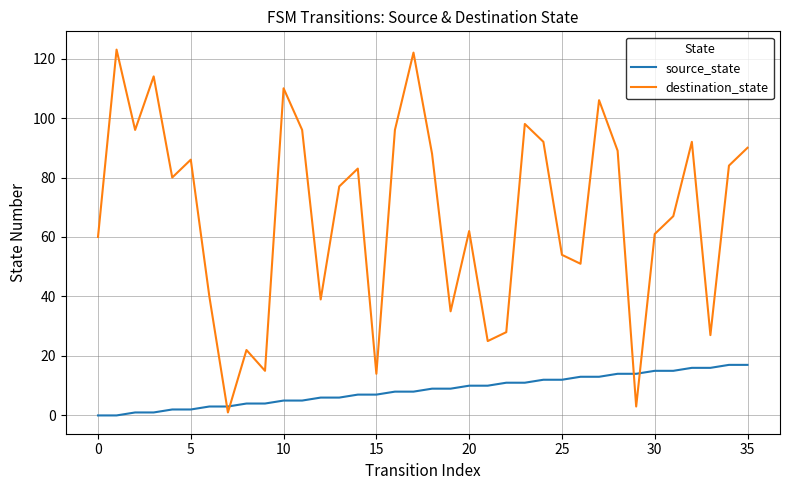

Which series has the largest total across all categories?

destination_state